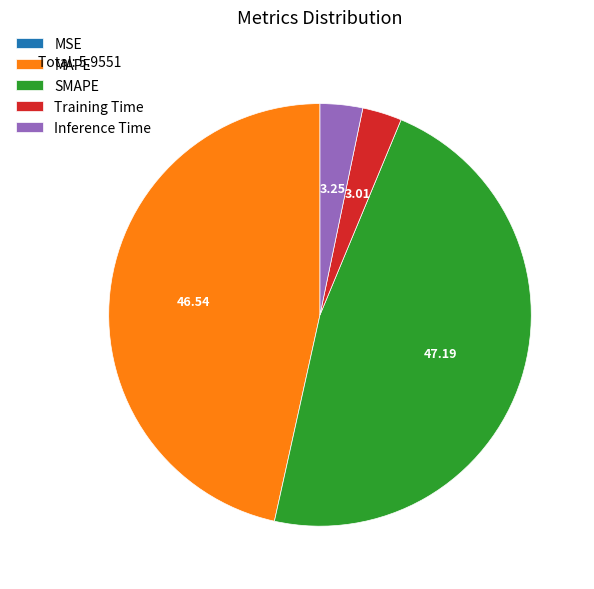

What is the largest slice in the pie chart?

SMAPE